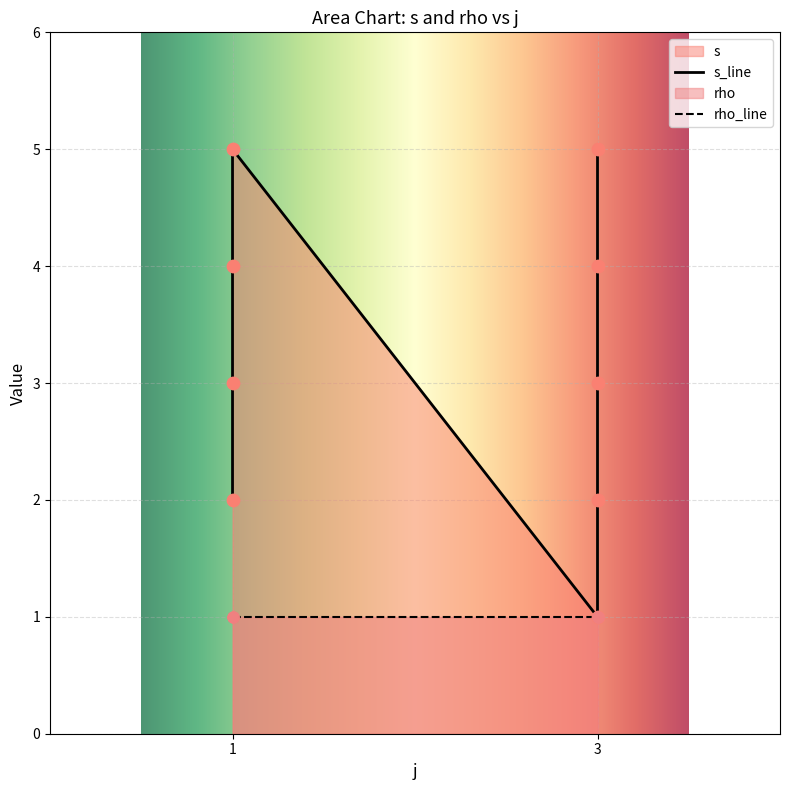

Between 1 and 3, which is larger?

3